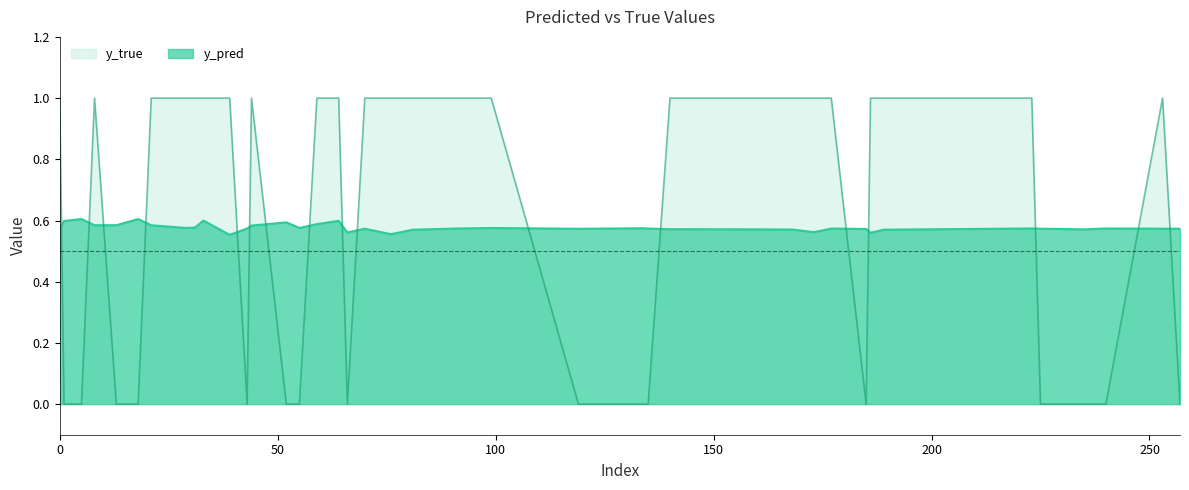

Is the value of y_true at 13 greater than the value of y_pred at 44?

No